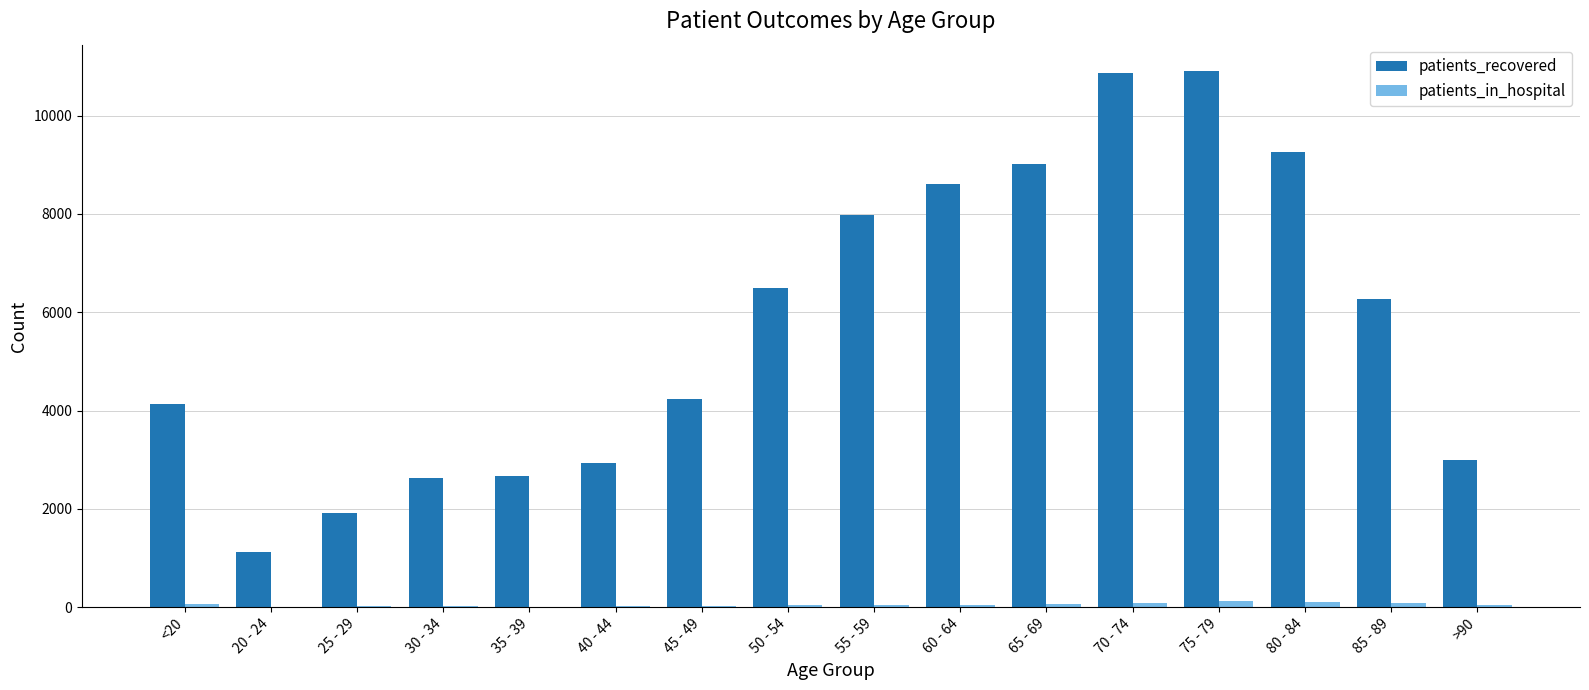

Which series has the largest total across all categories?

patients_recovered